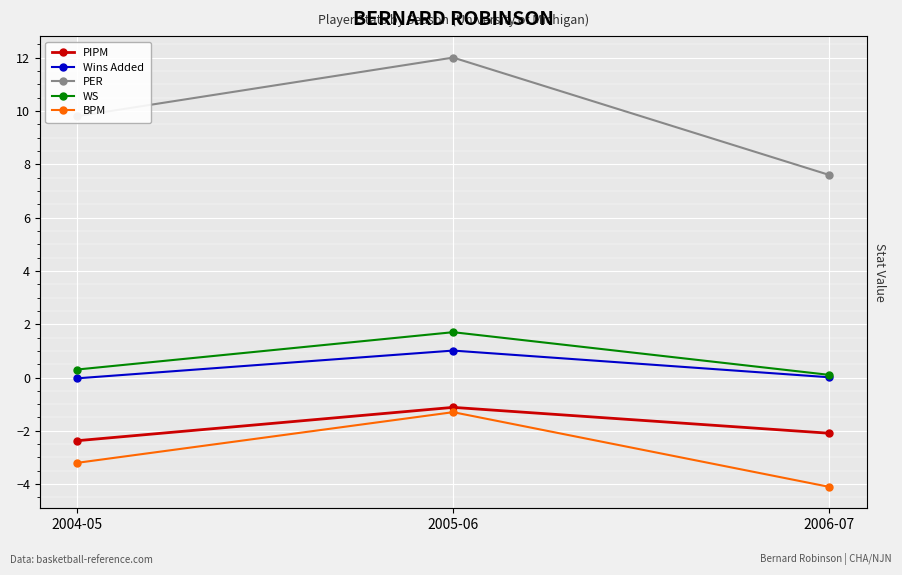

What are all the series names shown in the legend?

PIPM, Wins Added, PER, WS, BPM